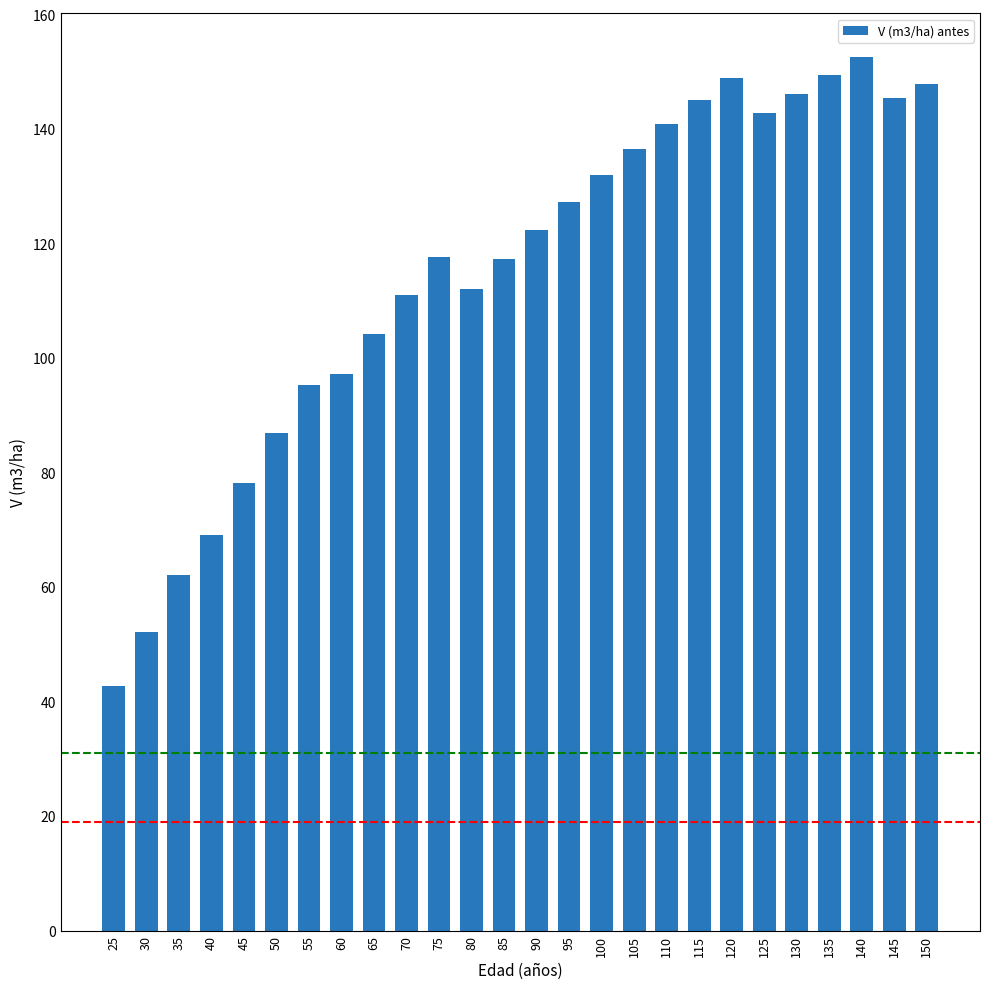

What is the smallest value displayed?

42.8